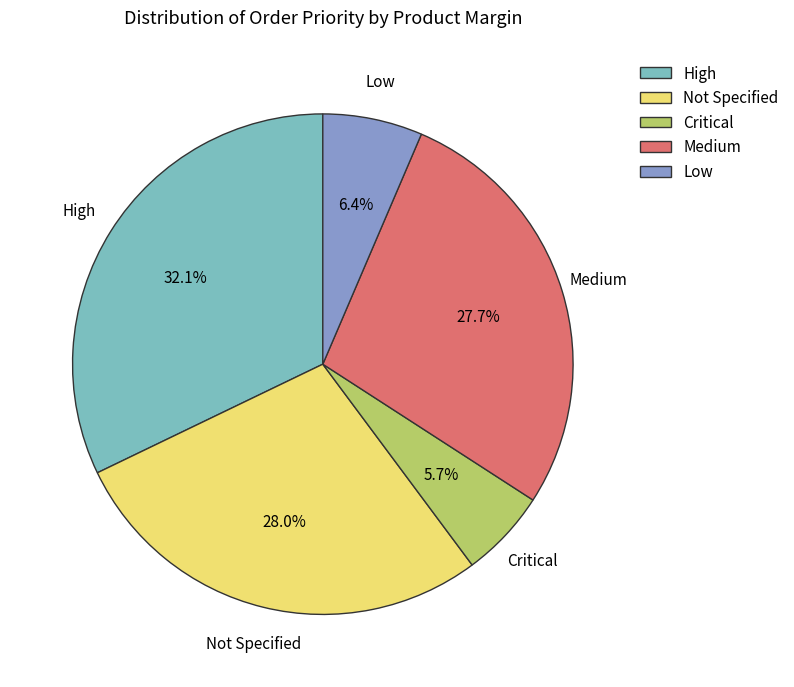

To the nearest percent, what percentage of the pie is Not Specified?

28%